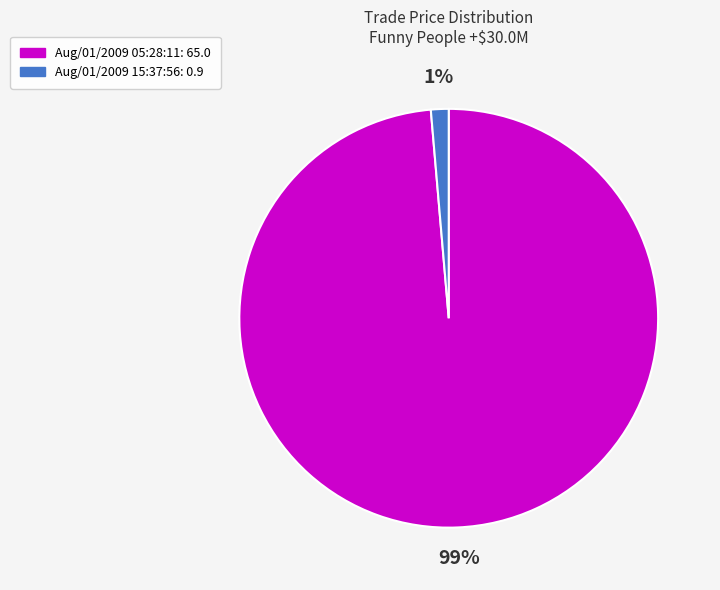

Which category has the smallest portion of the pie?

Aug/01/2009 15:37:56